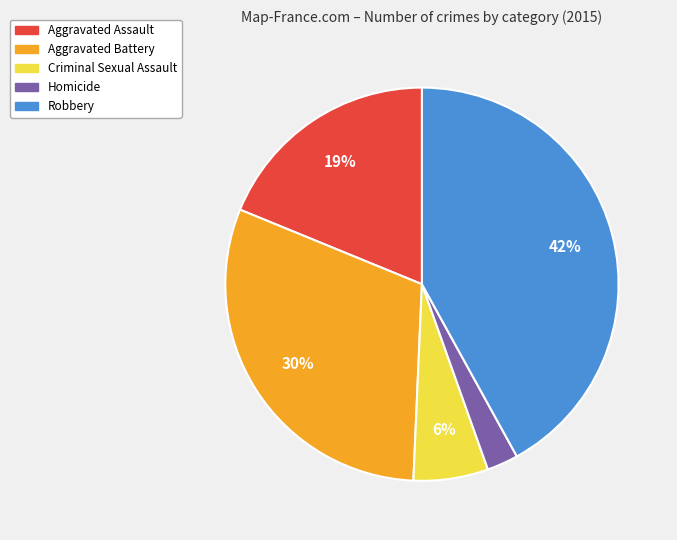

Do Aggravated Battery and Homicide together represent more than half of the pie?

No